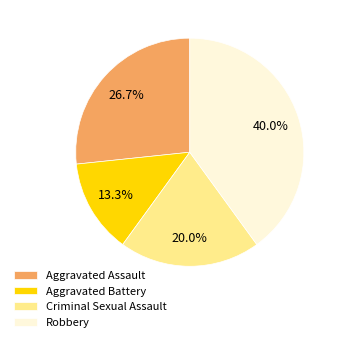

How many segments does this pie chart have?

4